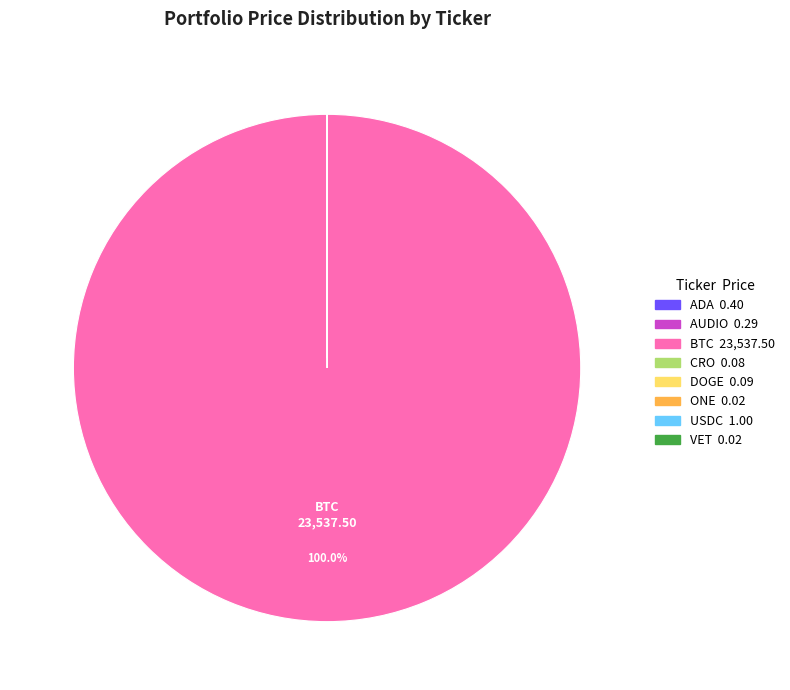

Does any single category account for the majority?

Yes